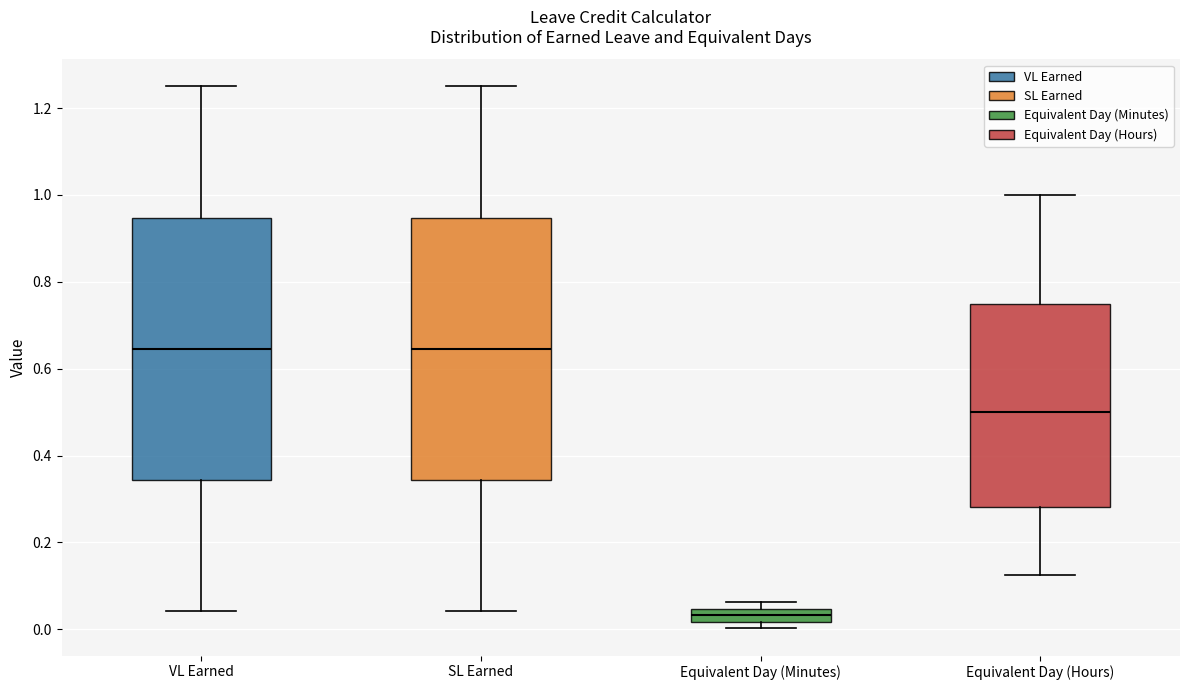

Where is the upper edge of the box for Equivalent Day (Hours) on the y-axis? The values are not printed on the chart, so give them approximately, as read against the axis.

0.76